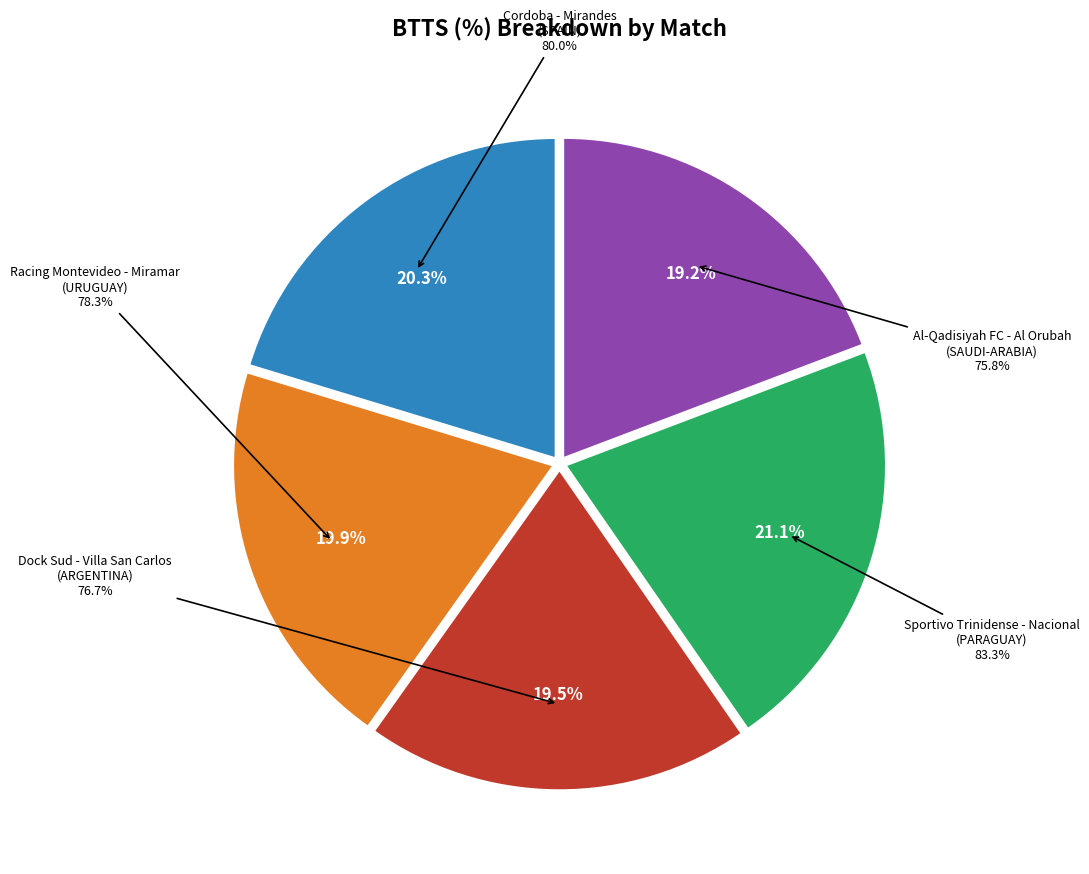

To the nearest percent, what portion does Sportivo Trinidense - Nacional
(PARAGUAY) represent?

21%